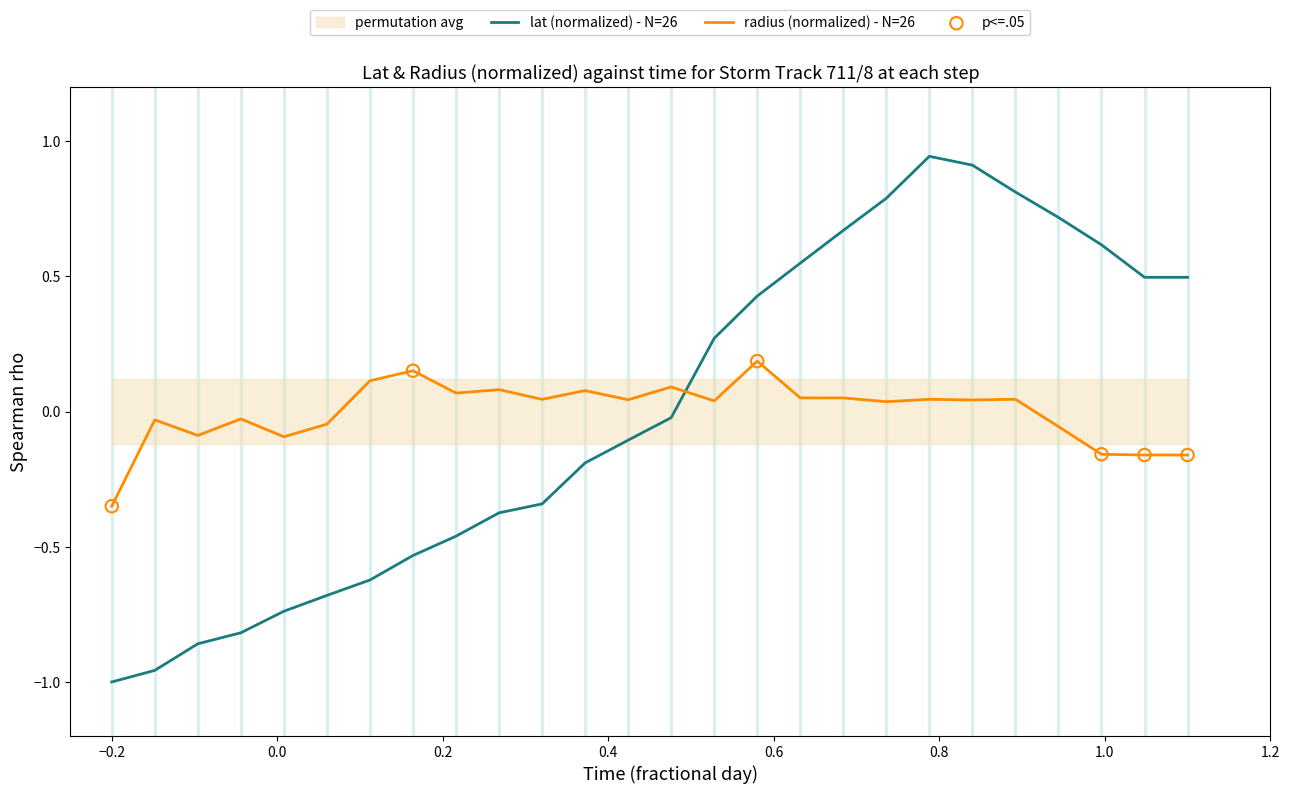

After their last crossing, which series has the higher values: radius (normalized) - N=26 or lat (normalized) - N=26?

lat (normalized) - N=26